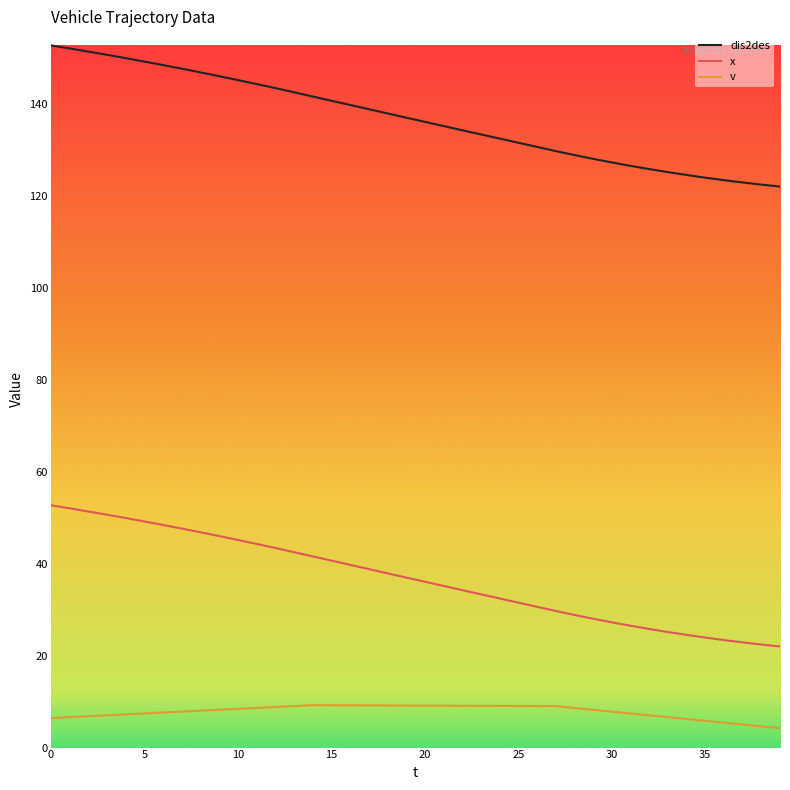

List the series in order of their overall mean, highest first.

dis2des, x, v